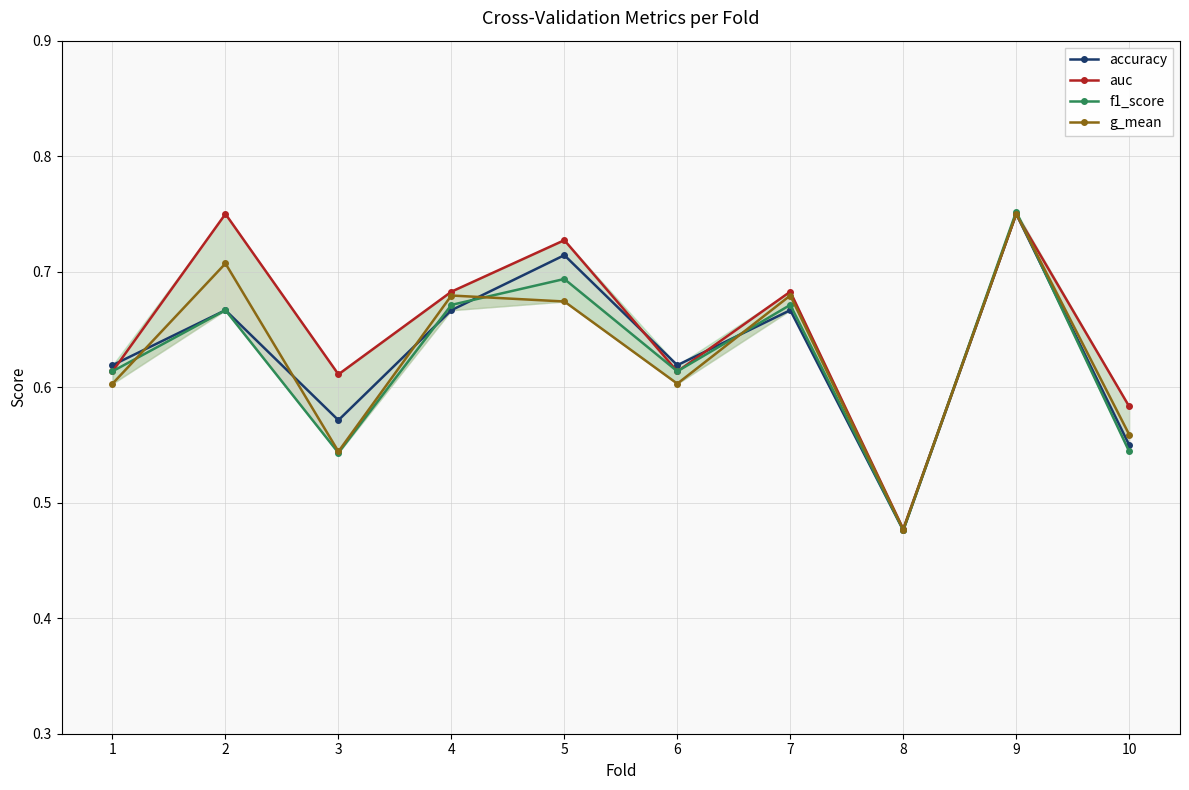

At which category does accuracy reach its first local peak?

2